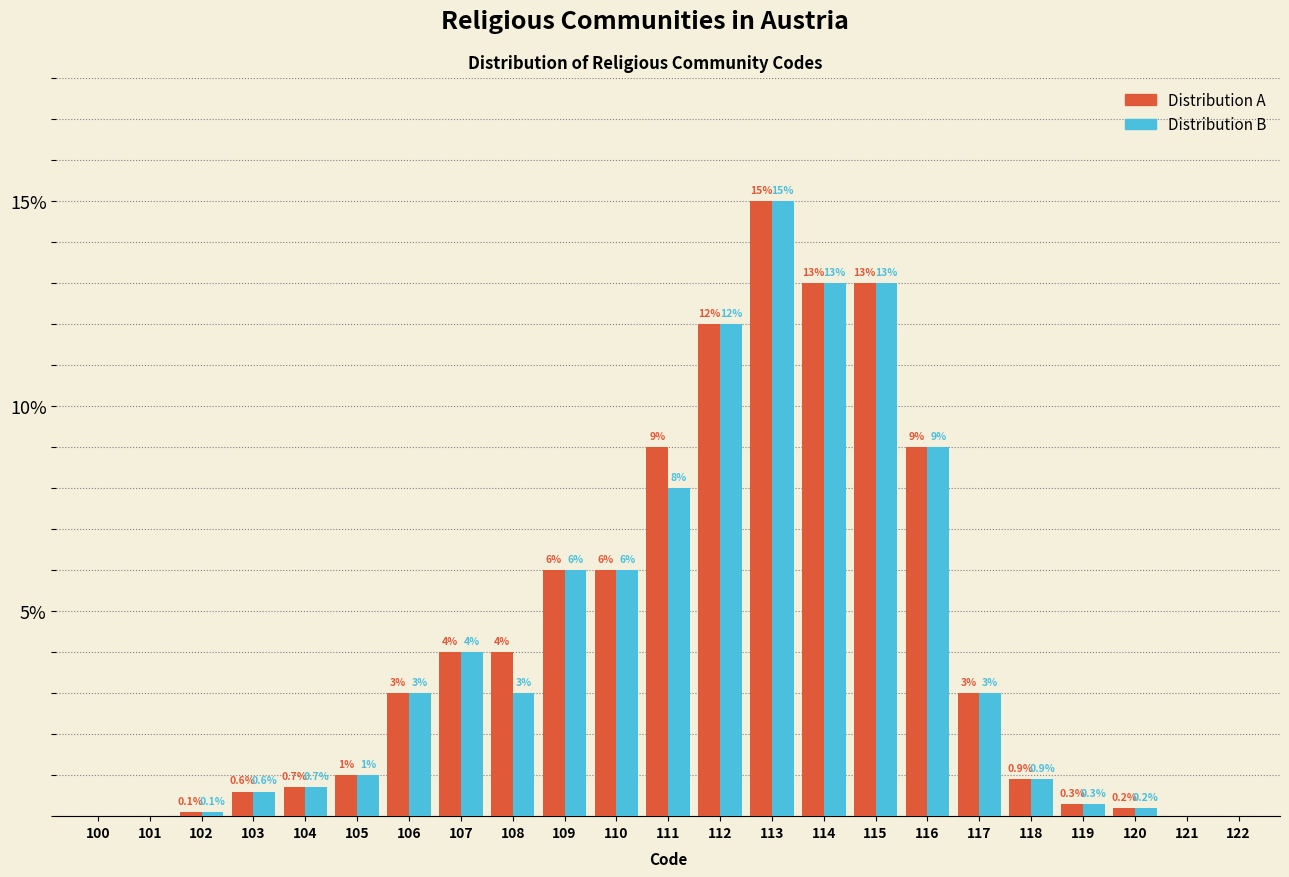

Reading left to right, what are all the values shown in this chart?

Distribution A: 100=0.0	101=0.0	102=0.1	103=0.6	104=0.7	105=1.0	106=3.0	107=4.0	108=4.0	109=6.0	110=6.0	111=9.0	112=12.0	113=15.0	114=13.0	115=13.0	116=9.0	117=3.0	118=0.9	119=0.3	120=0.2	121=0.0	122=0.0
Distribution B: 100=0.0	101=0.0	102=0.1	103=0.6	104=0.7	105=1.0	106=3.0	107=4.0	108=3.0	109=6.0	110=6.0	111=8.0	112=12.0	113=15.0	114=13.0	115=13.0	116=9.0	117=3.0	118=0.9	119=0.3	120=0.2	121=0.0	122=0.0